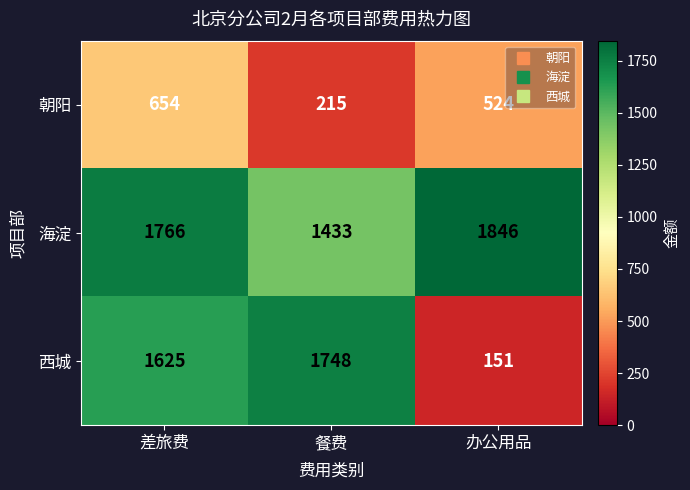

Count the 朝阳 values in the range 215 to 654.

3